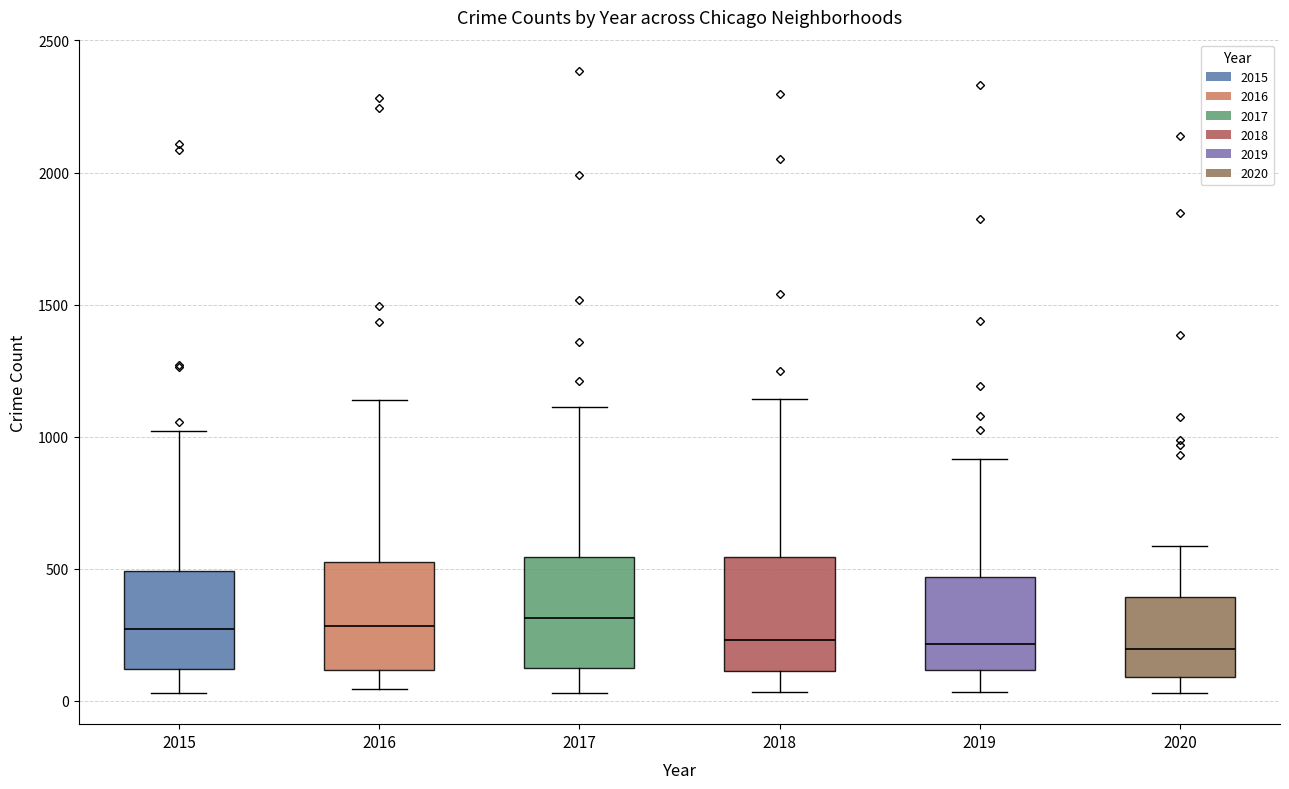

Reading left to right, transcribe this box plot: for each box, give where its median line is, the range the box spans, and where its two whiskers end, as read against the y-axis. The values are not printed on the chart, so give them approximately, as read against the axis.

2015: median 250, box 100 to 500, whiskers 50 to 1000
2016: median 300, box 100 to 550, whiskers 50 to 1150
2017: median 300, box 150 to 550, whiskers 50 to 1100
2018: median 250, box 100 to 550, whiskers 50 to 1150
2019: median 200, box 100 to 450, whiskers 50 to 900
2020: median 200, box 100 to 400, whiskers 50 to 600